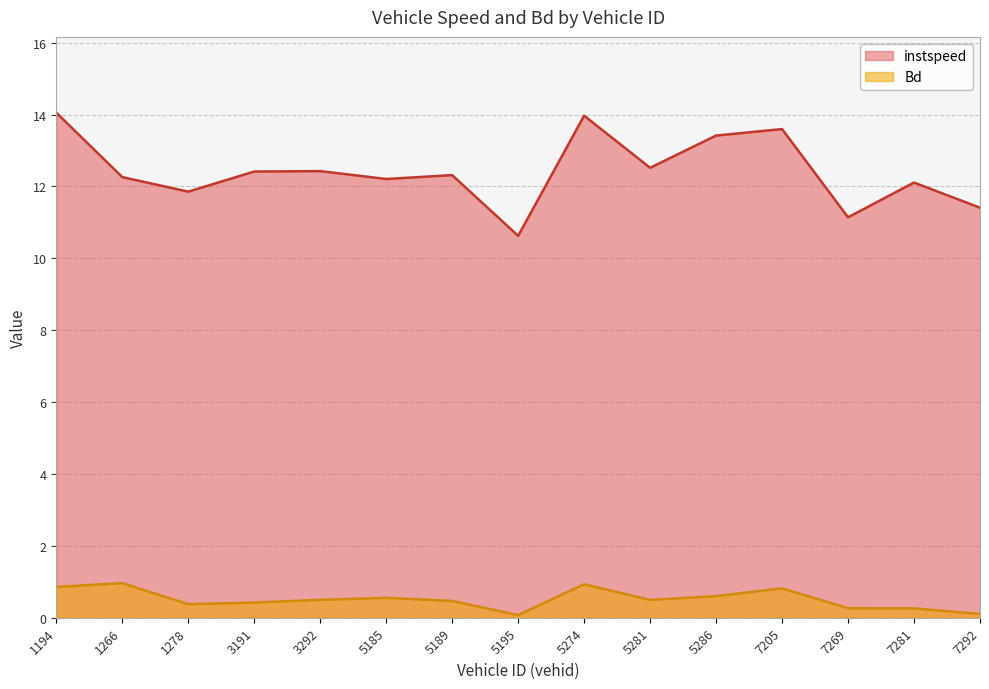

Which series has the widest spread of values?

instspeed